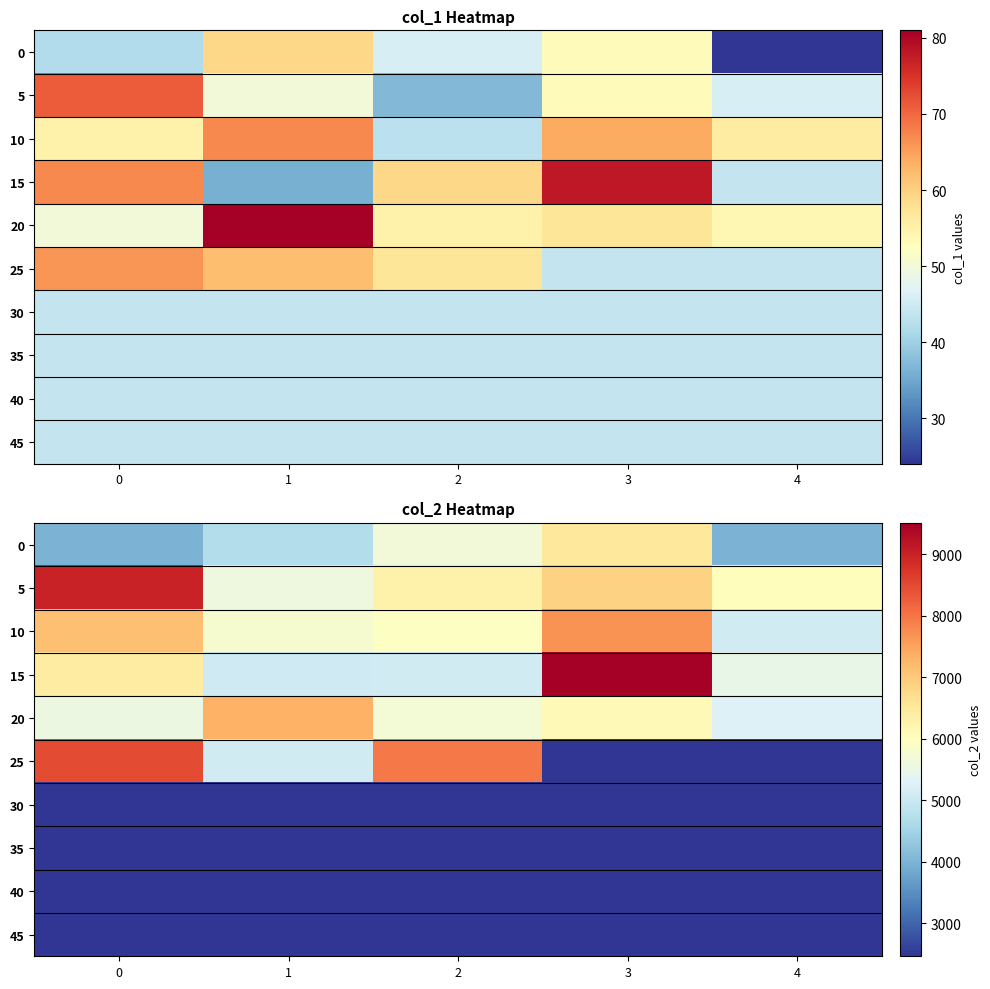

At how many categories does at least one series exceed 5940?

5